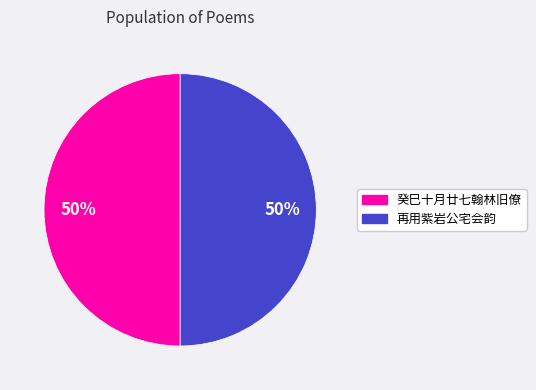

To the nearest percent, what is the average slice percentage?

50%